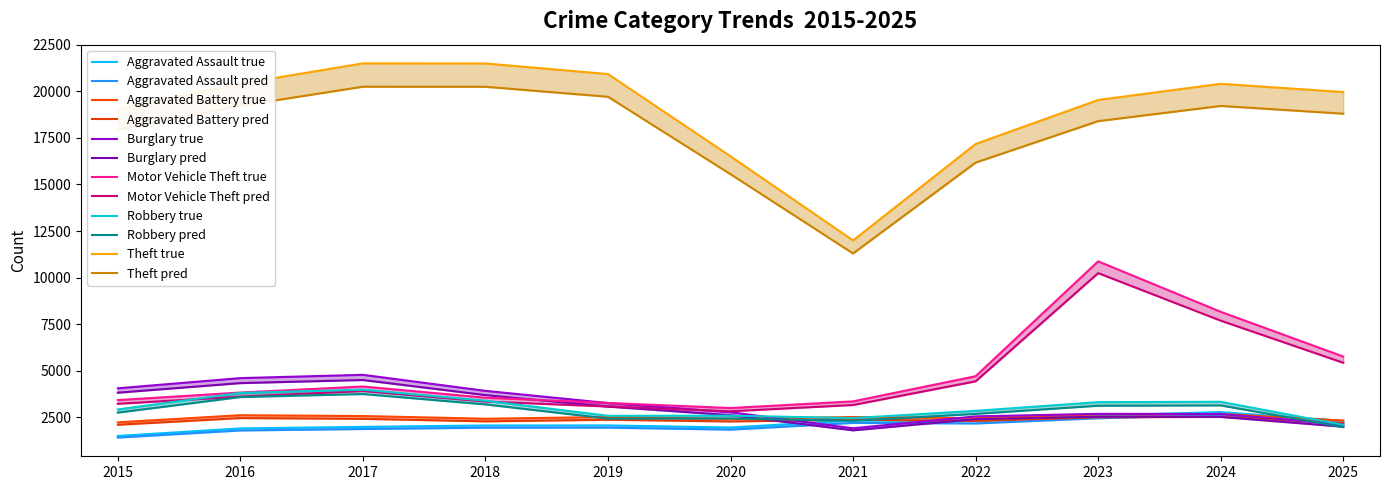

After their last crossing, which series has the higher values: Aggravated Battery or Burglary?

Aggravated Battery